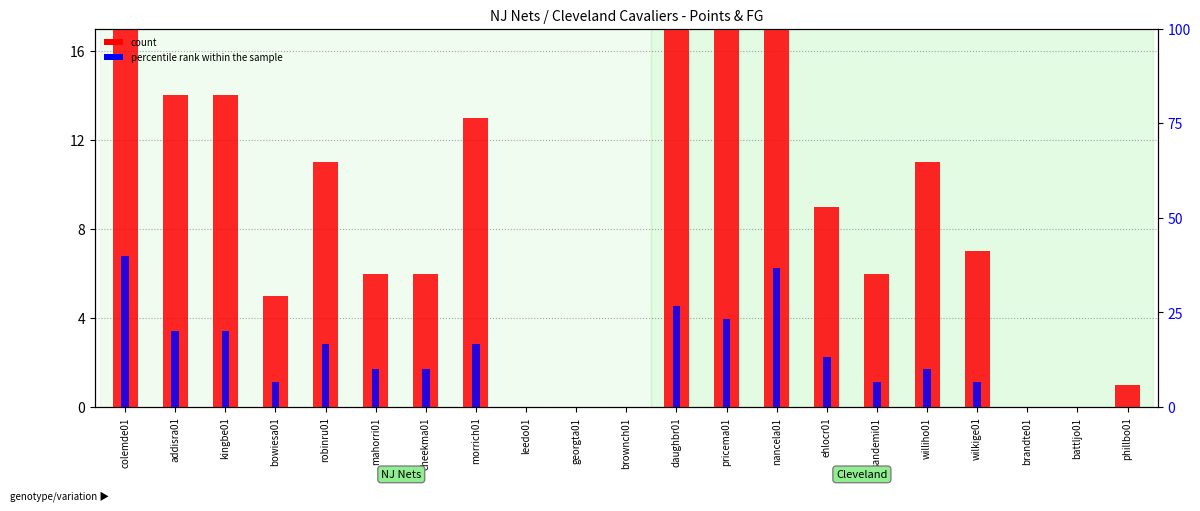

Reading left to right, extract all data points from this chart.

count: 30.0	14.0	14.0	5.0	11.0	6.0	6.0	13.0	0.0	0.0	0.0	20.0	27.0	24.0	9.0	6.0	11.0	7.0	0.0	0.0	1.0
percentile rank within the sample: 40.0	20.0	20.0	6.7	16.7	10.0	10.0	16.7	0.0	0.0	0.0	26.7	23.3	36.7	13.3	6.7	10.0	6.7	0.0	0.0	0.0